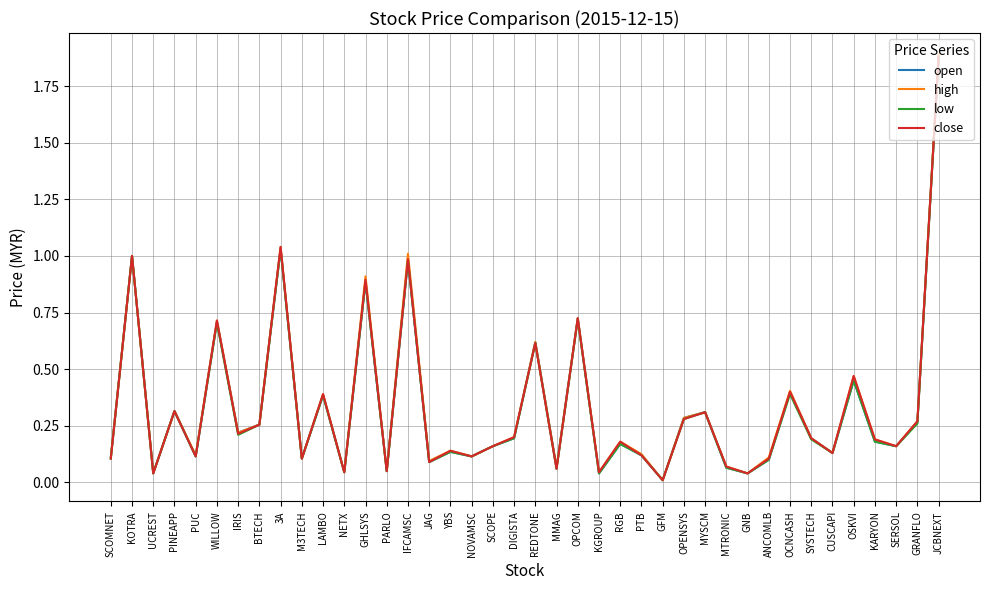

True or false: close has a value of 0.4 at MYSCM.

False